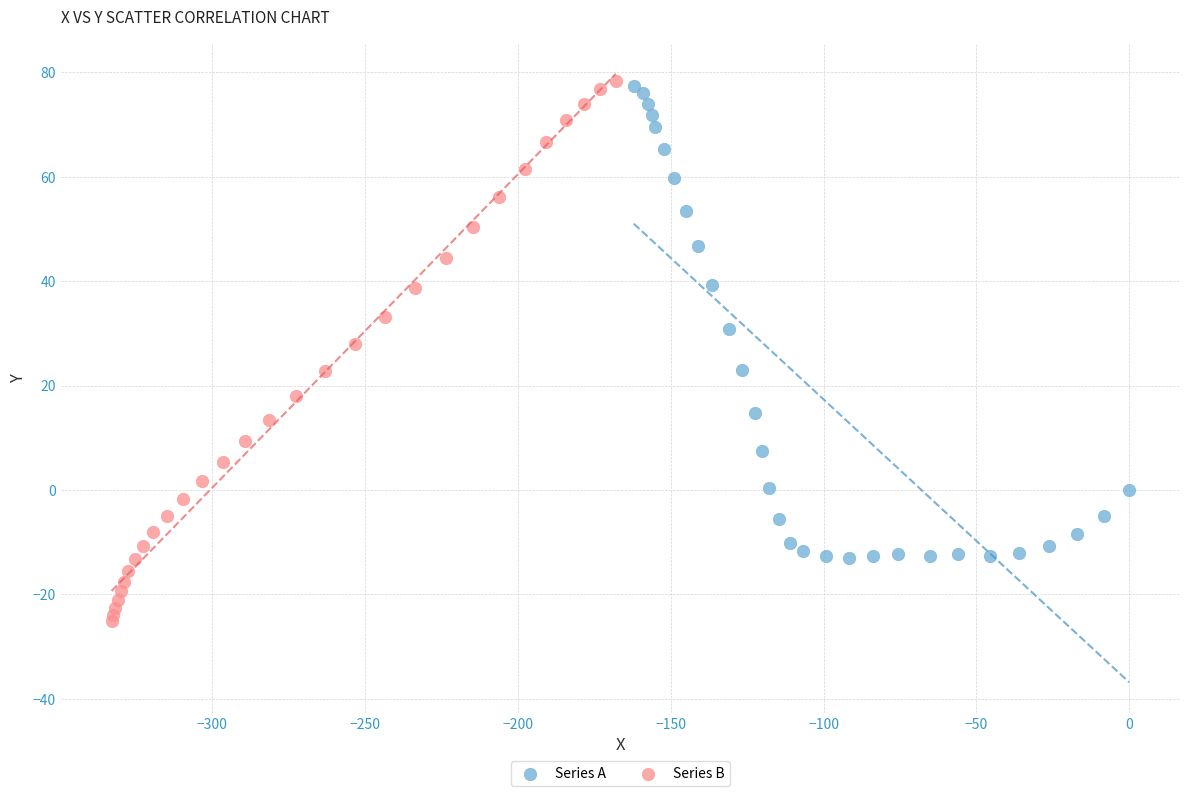

Which series contains the lowest Y value?

Series B